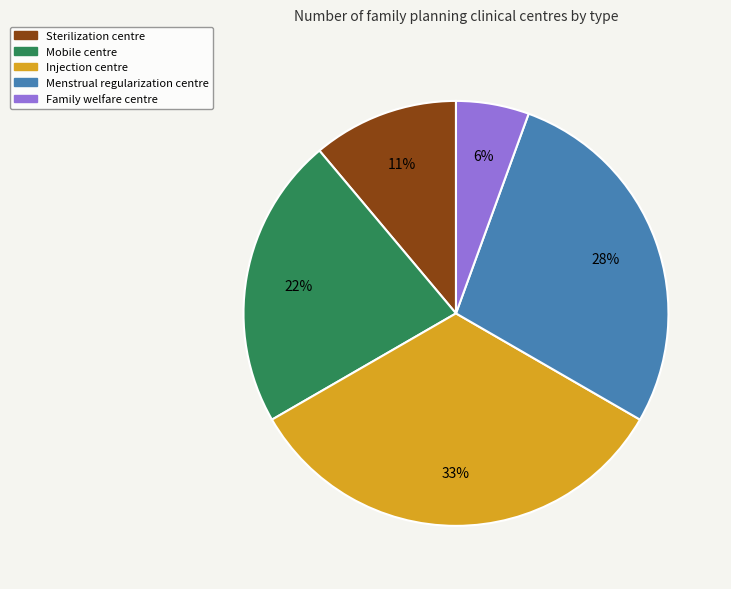

Is there any slice that represents more than half of the pie?

No